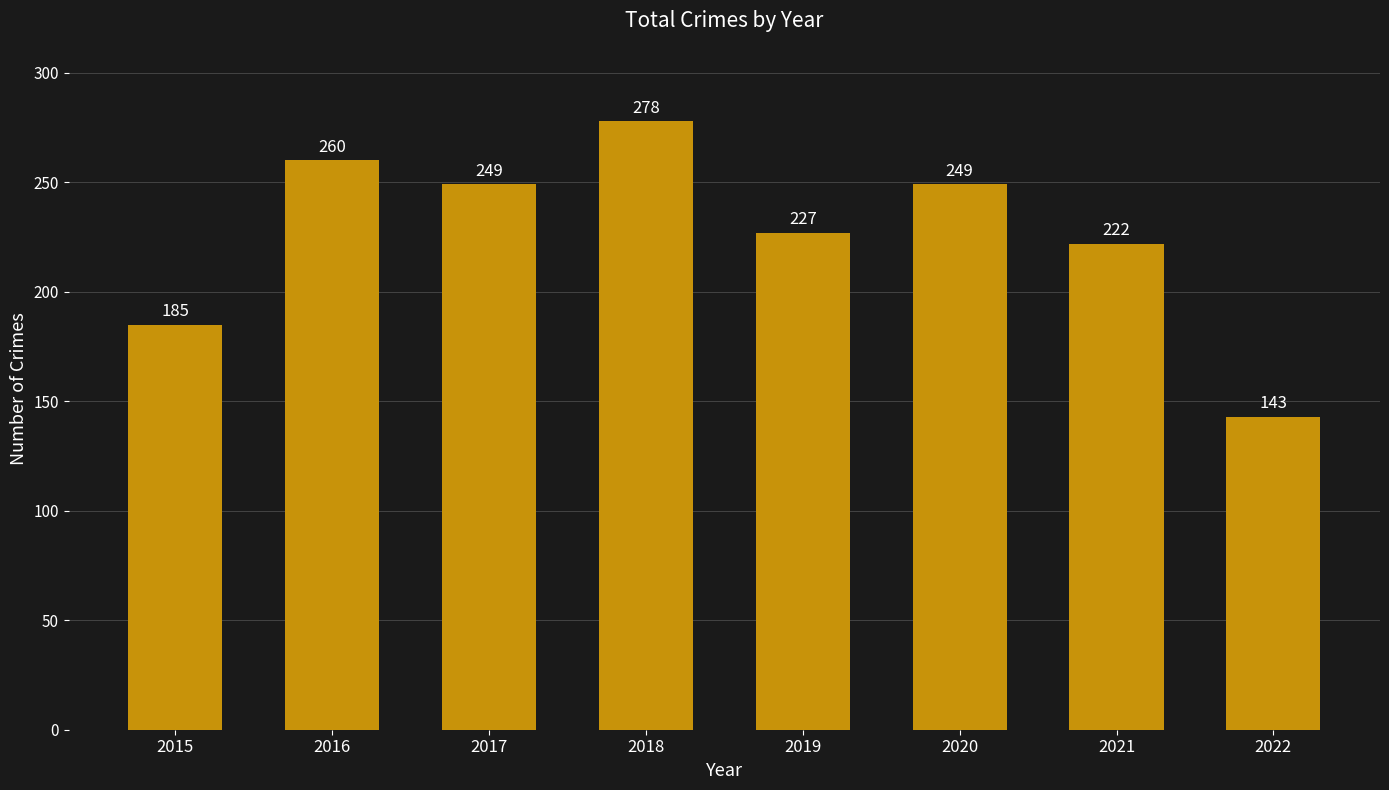

Where is the data nearest to the value 210?

2021